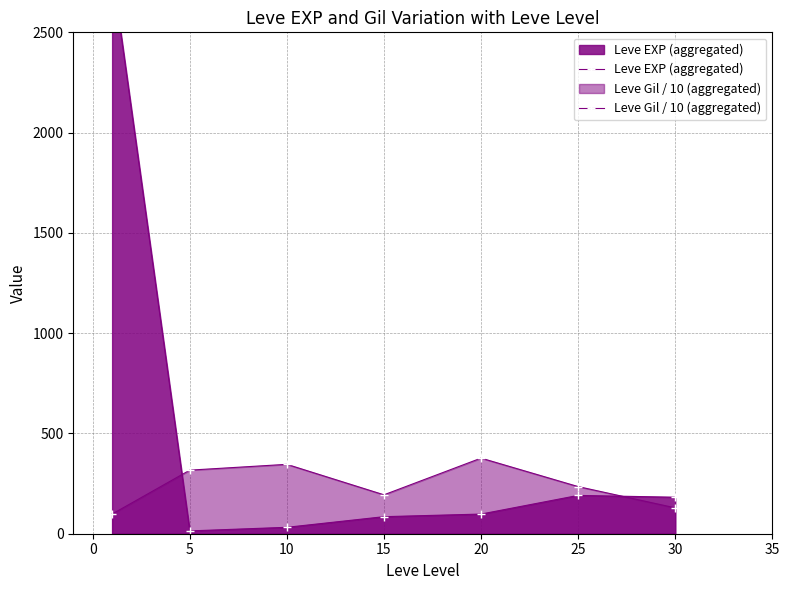

Rank the series by their maximum value, from highest to lowest.

Leve EXP (aggregated), Leve Gil / 10 (aggregated)